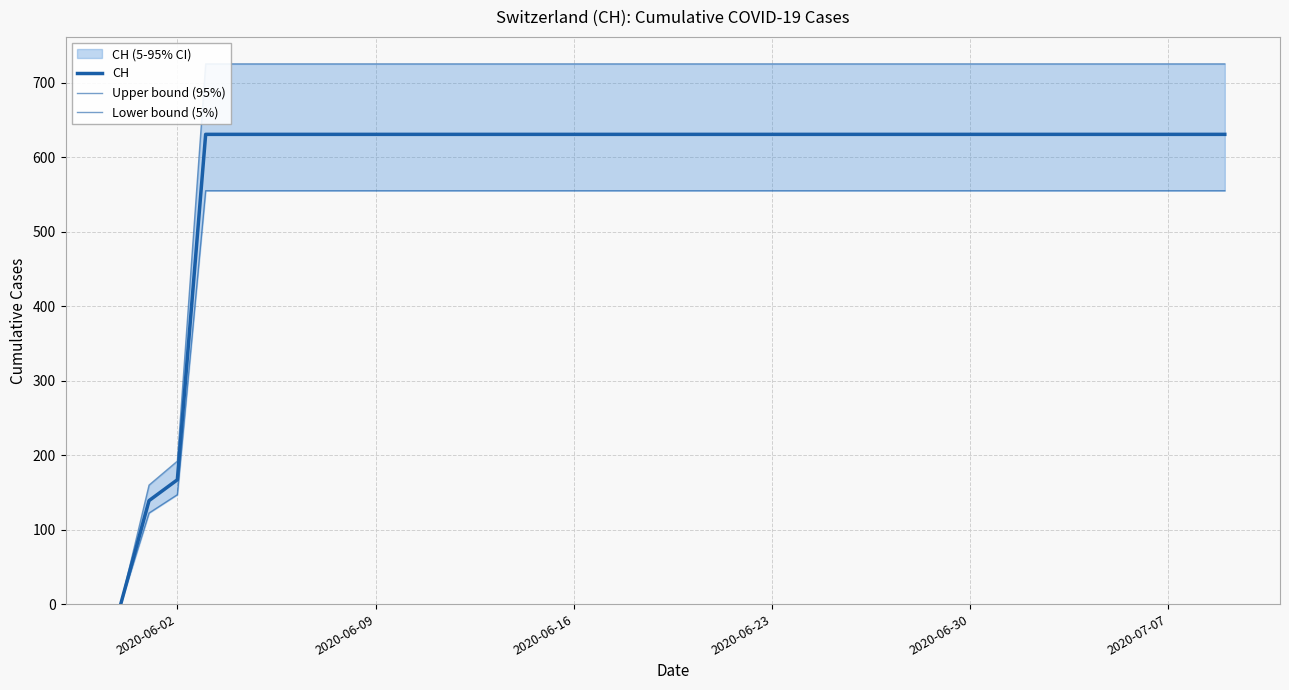

True or false: Upper bound (95%) has more than 0 interior local peaks.

False